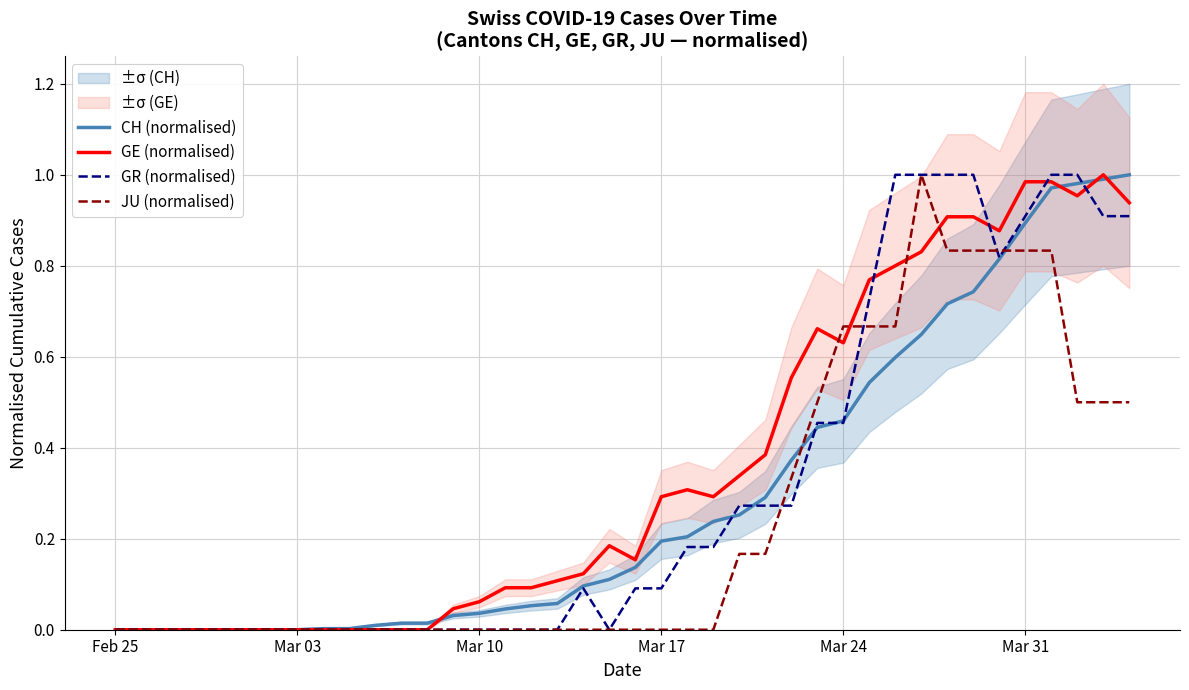

True or false: JU (normalised) has more than 1 points higher than both neighbors.

False